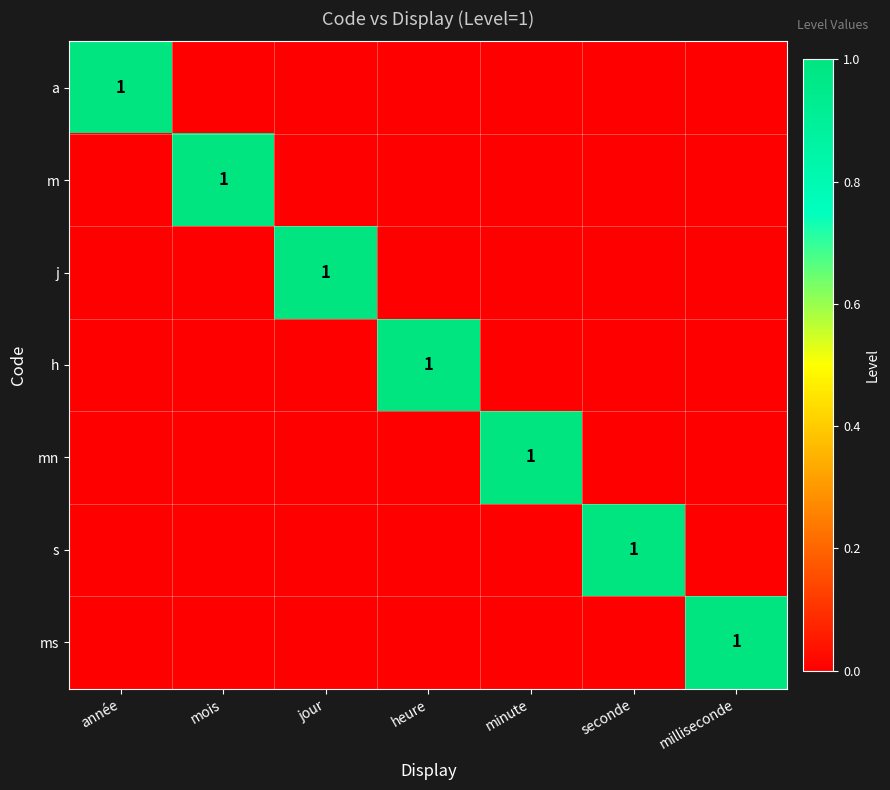

What is the maximum value shown in the chart?

1